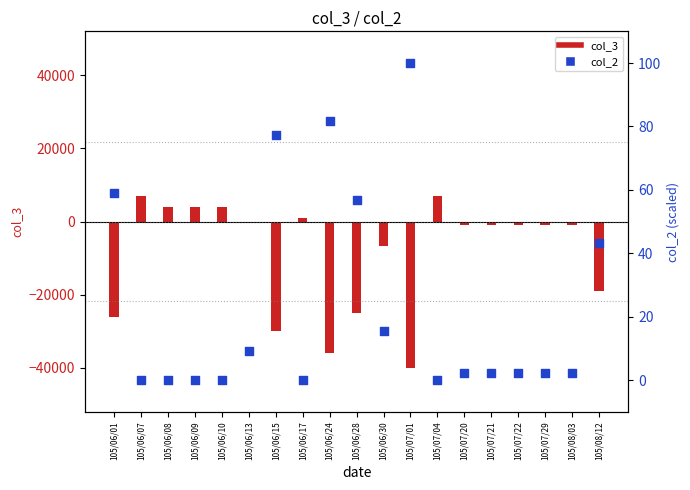

Which series reaches the maximum Y coordinate?

col_3